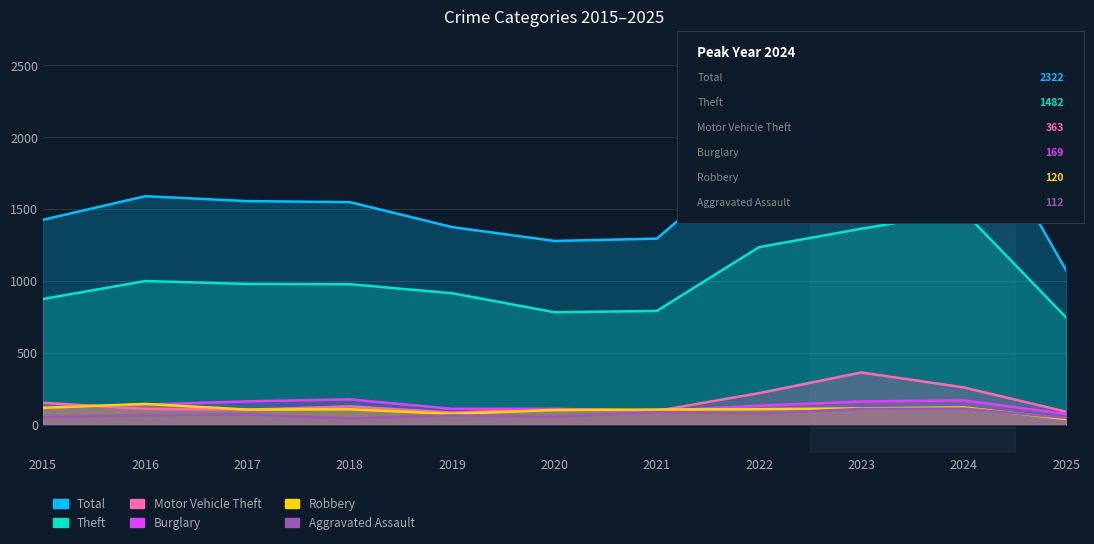

What is the maximum value for Robbery?

144